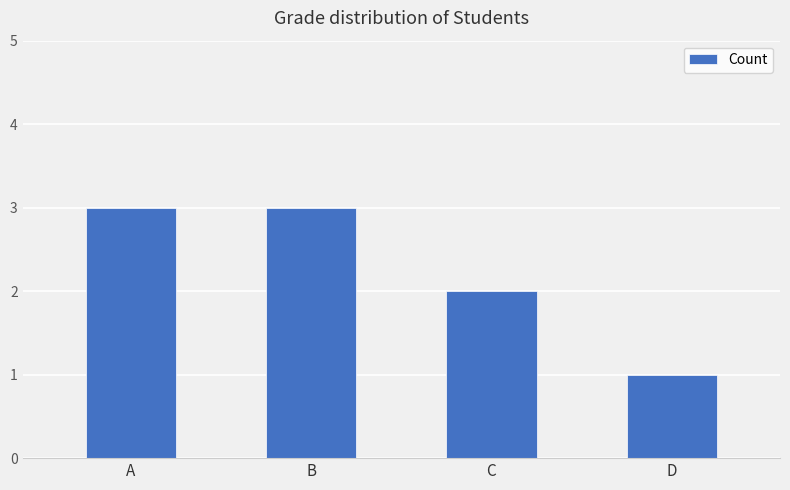

Between B and C, which is larger?

B